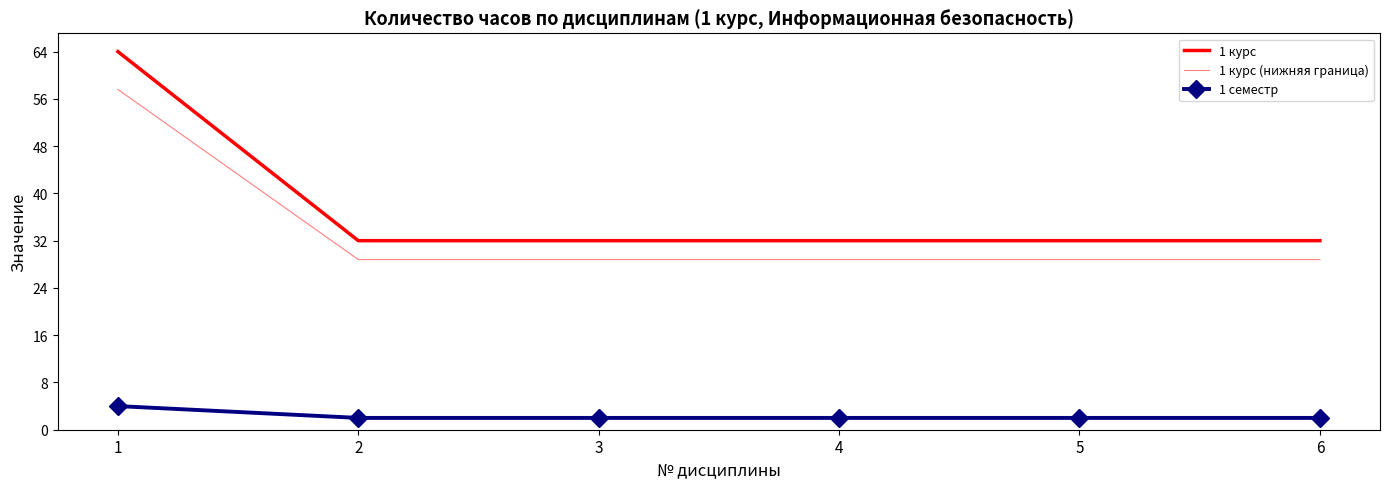

What is the greatest value displayed?

64.0